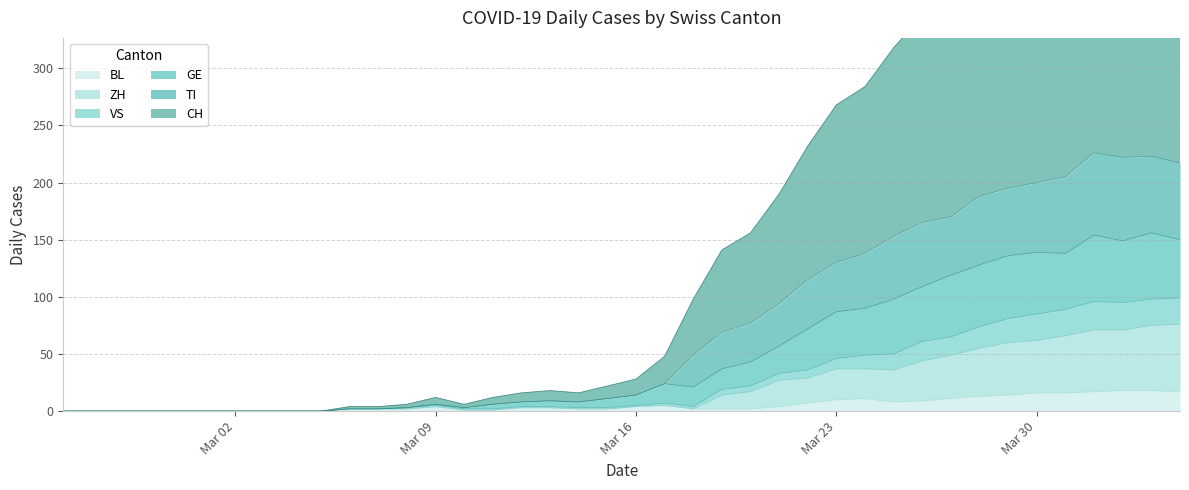

Which series has the widest spread of values?

CH